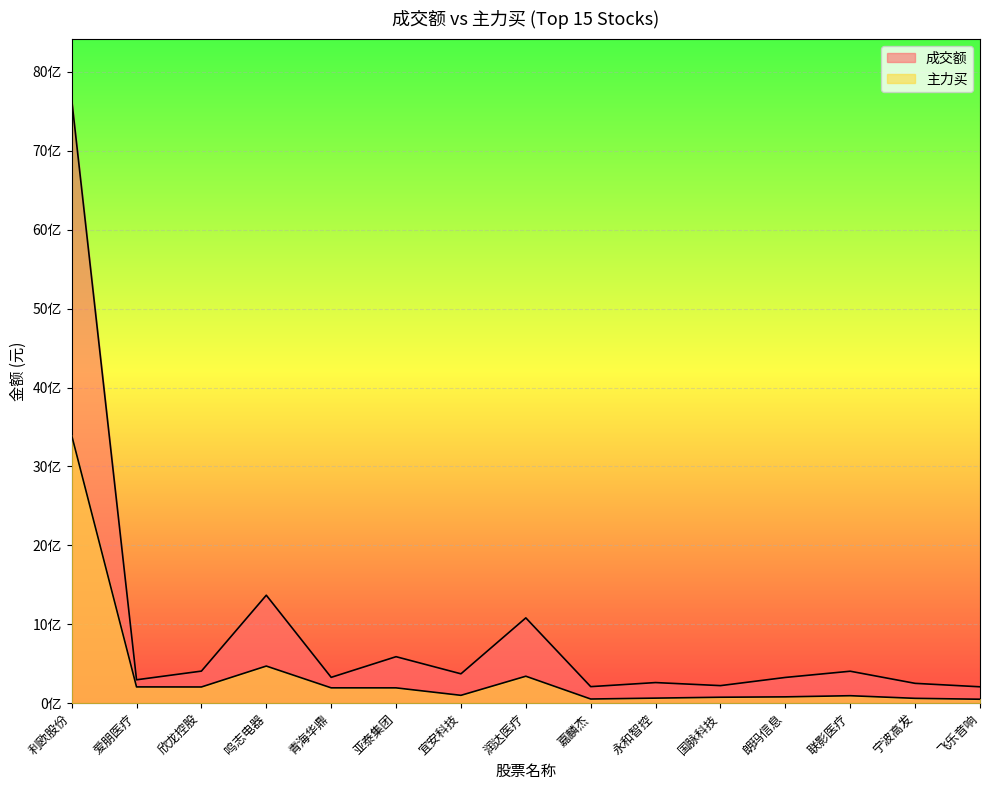

True or false: 主力买 and 成交额 cross at least once.

False